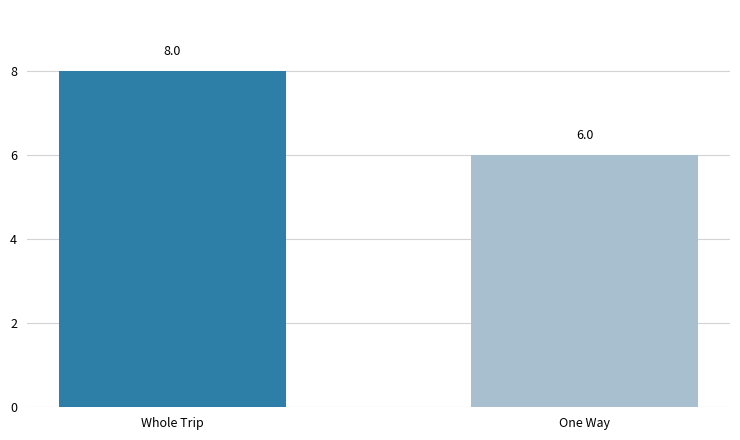

What is the greatest value displayed?

8